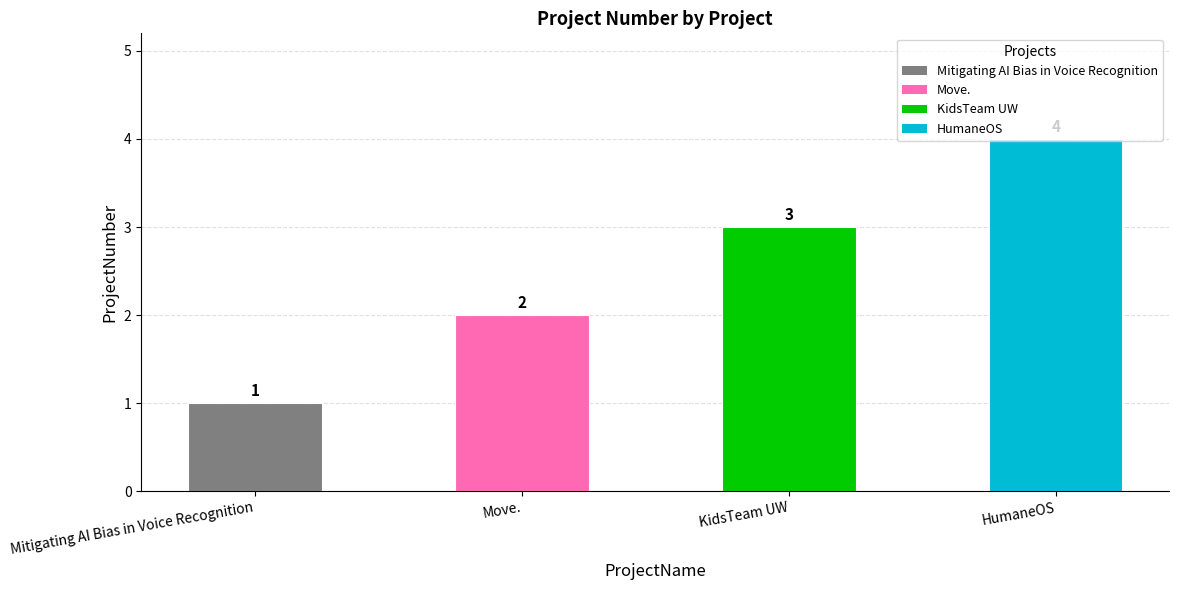

At which category does the chart reach its minimum across all series?

Mitigating AI Bias in Voice Recognition